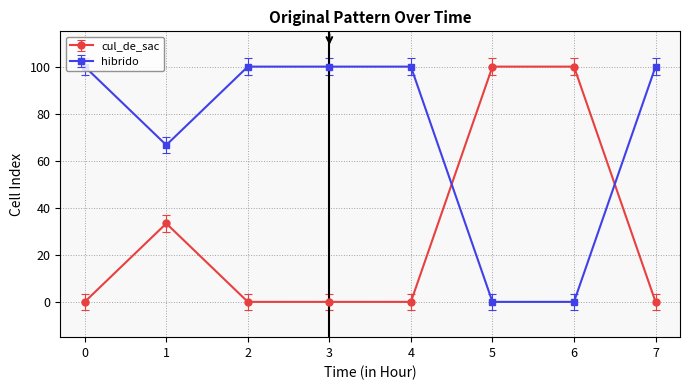

What is the sum of the cul_de_sac values at 1 and 3?

33.3